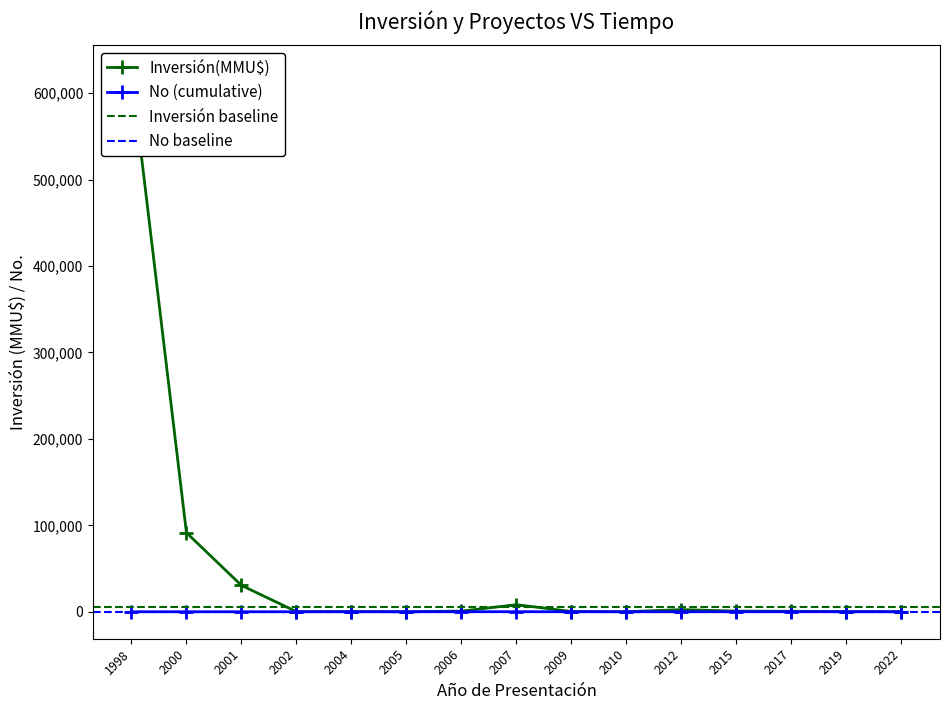

True or false: No (cumulative) has more than 1 interior local peaks.

True